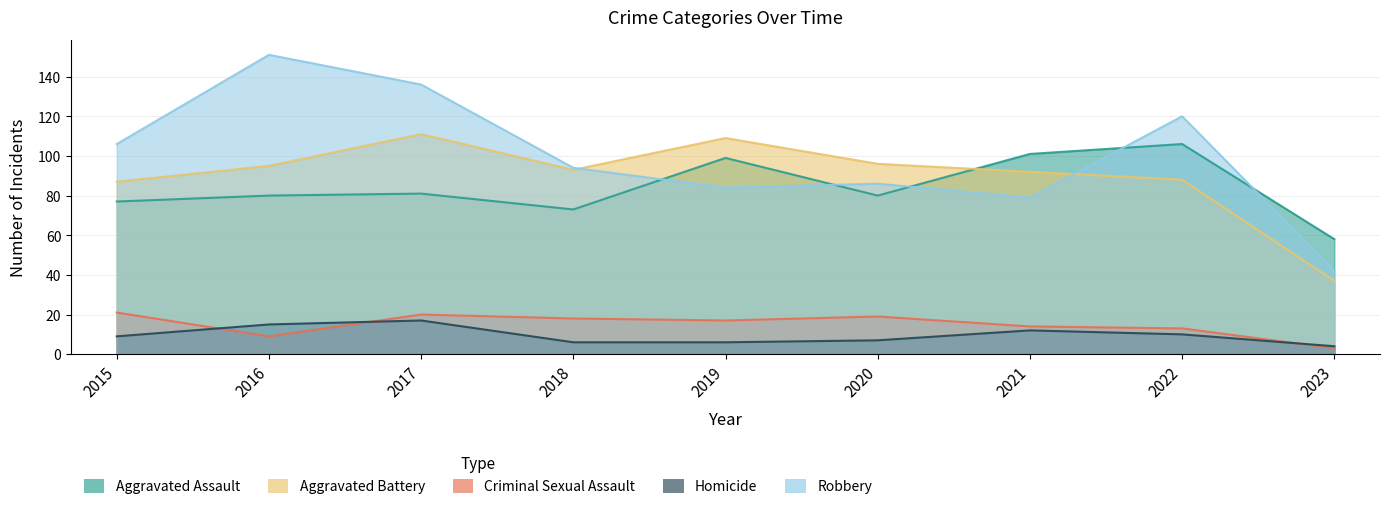

What is the highest value of the Aggravated Battery series?

111